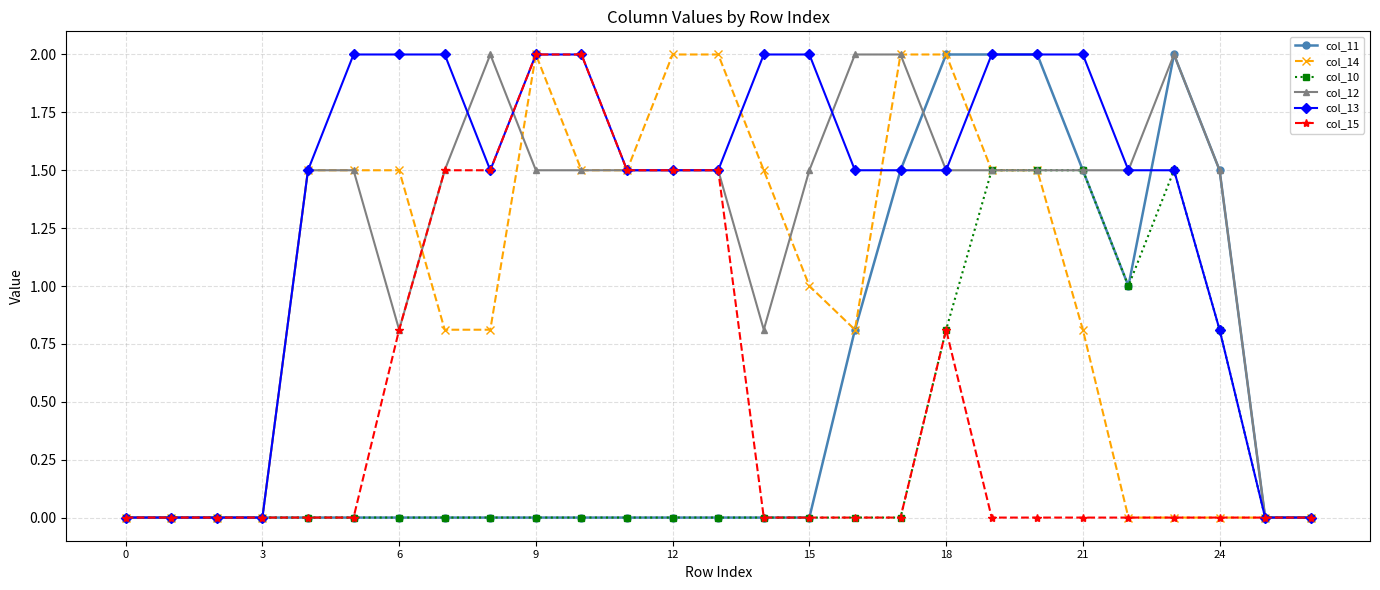

Which series has the largest total across all categories?

col_13